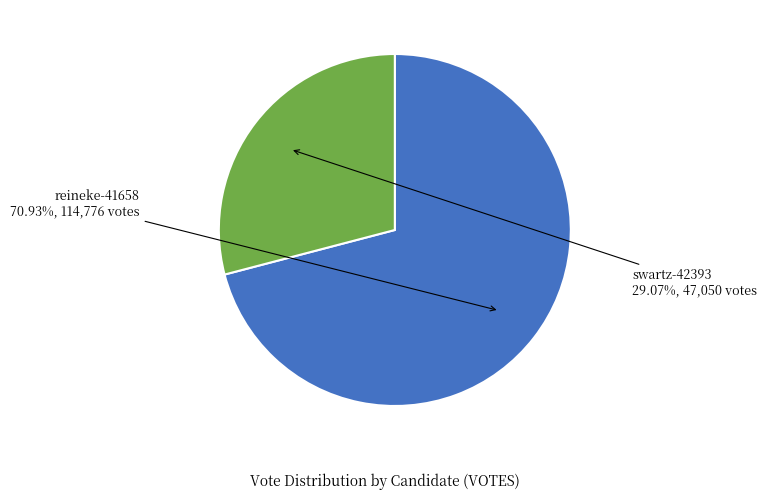

Which slice is the smallest?

swartz-42393